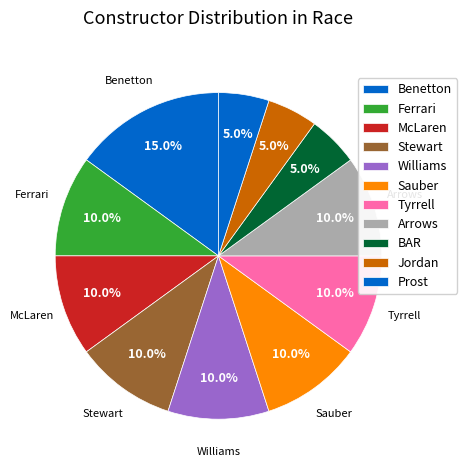

Count the number of slices in the pie.

11